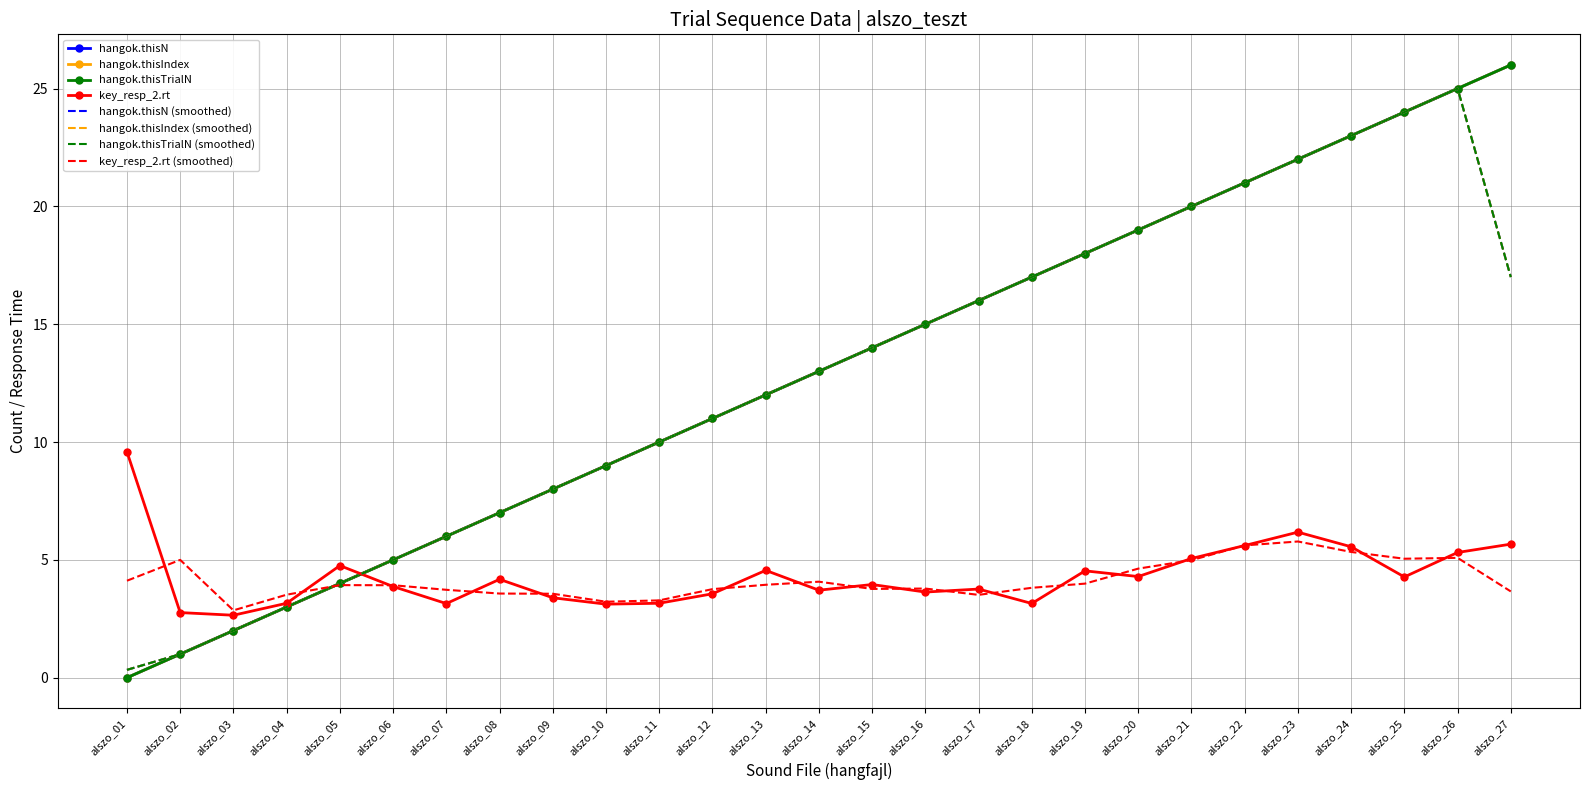

At which category does the chart reach its peak across all series?

alszo_27